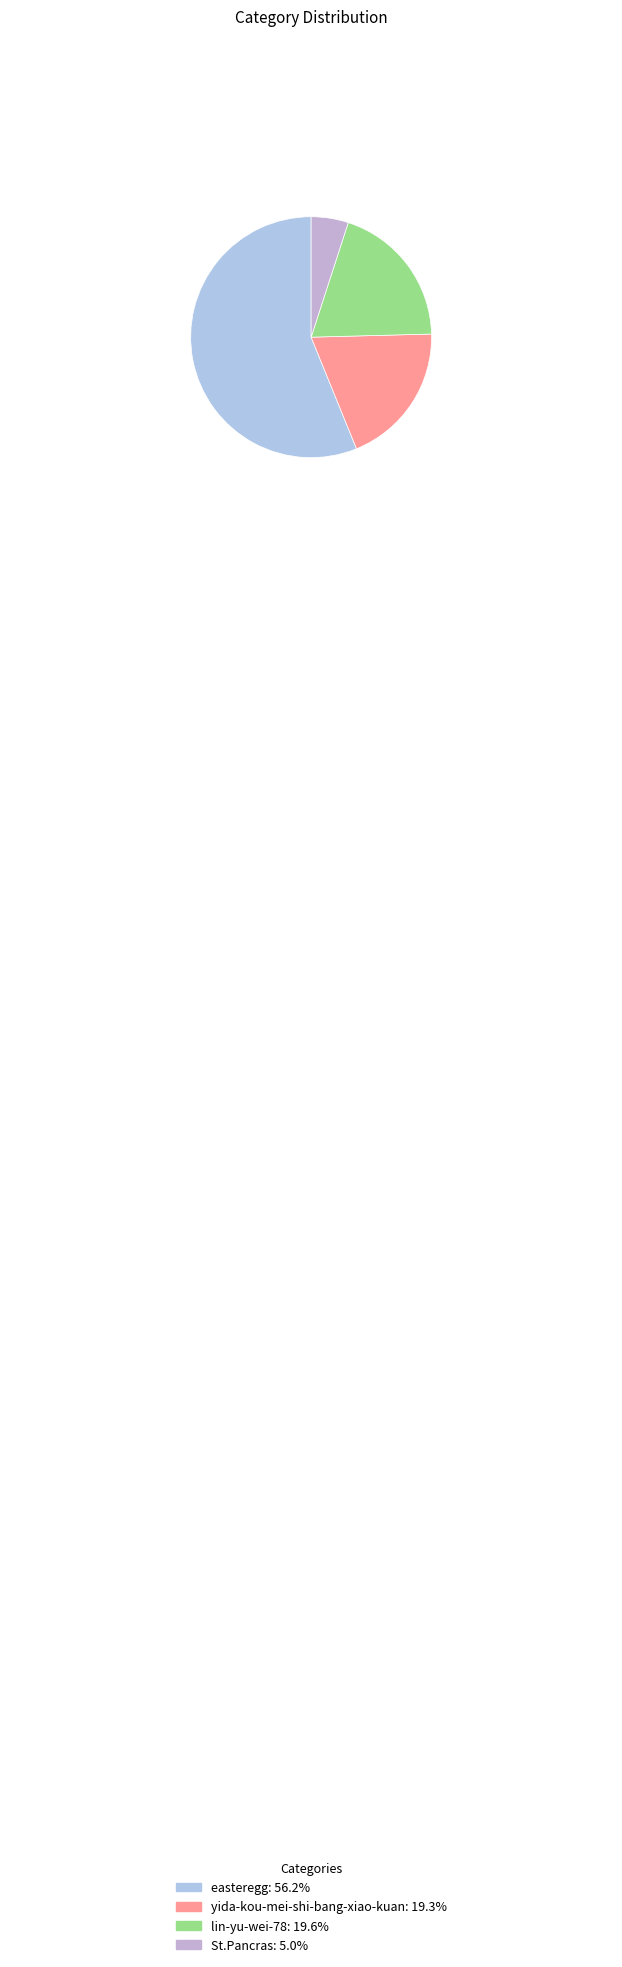

What is the majority slice?

easteregg